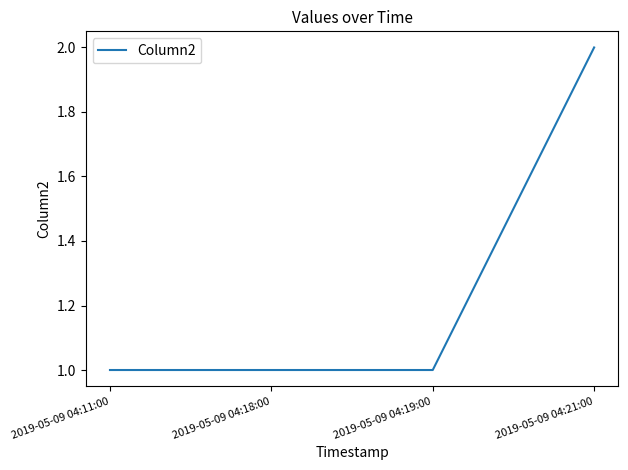

What is the approximate value at 2019-05-09 04:19:00?

1